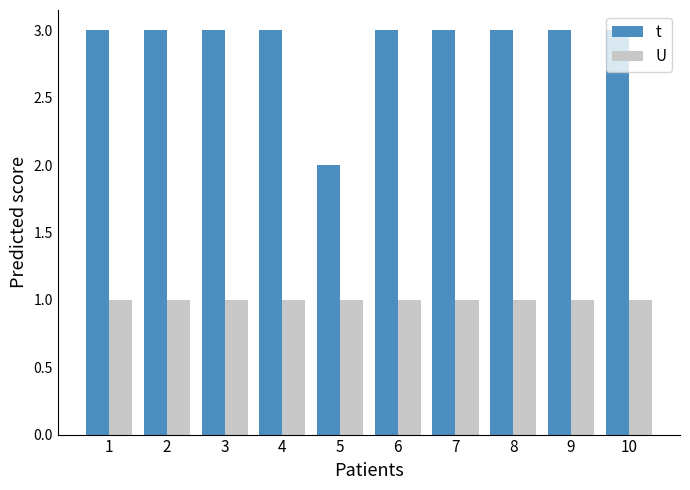

What is the sum of all t values?

29